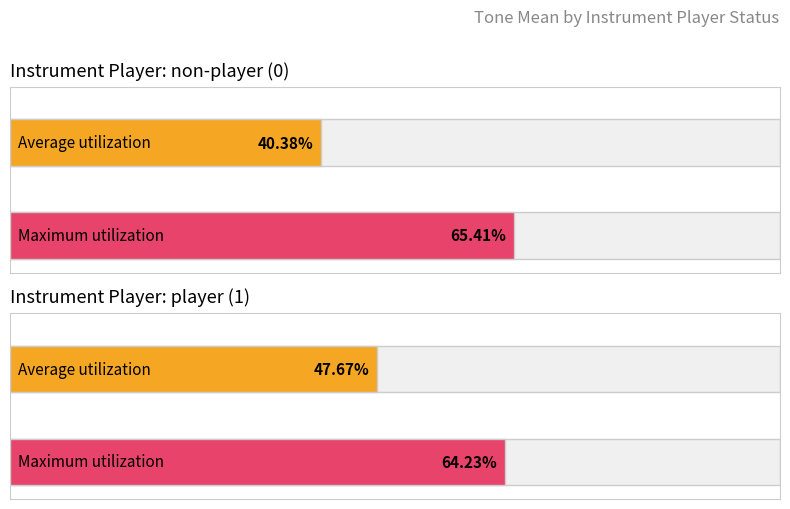

What is the average value of the tone mean series?

0.4